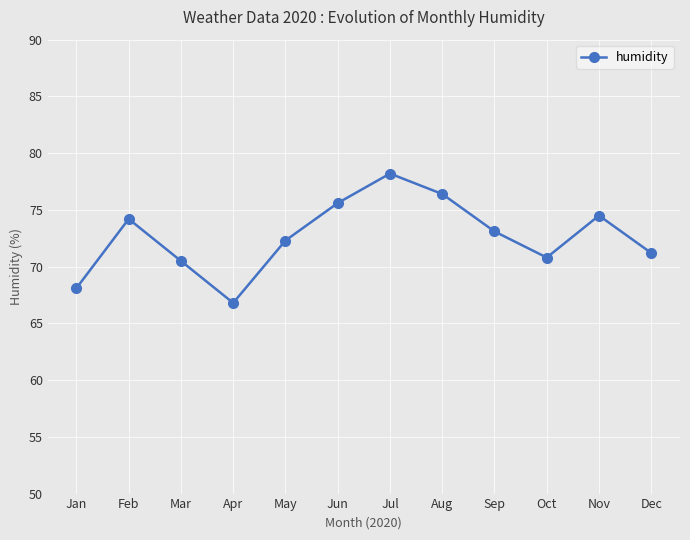

Reading left to right, extract all data points from this chart.

68.1	74.2	70.5	66.8	72.3	75.6	78.2	76.4	73.1	70.8	74.5	71.2